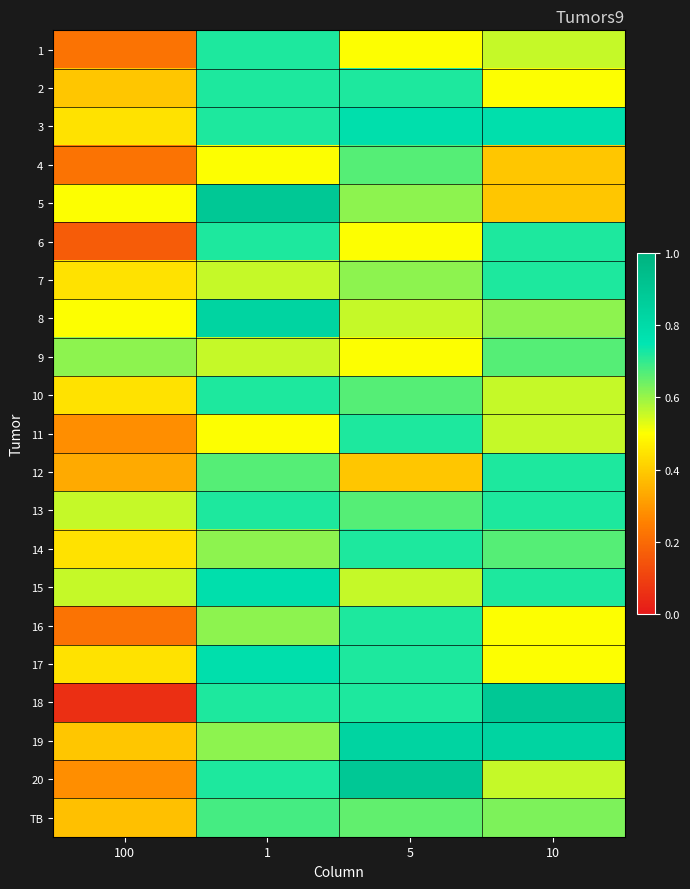

Which series has the widest spread of values?

18